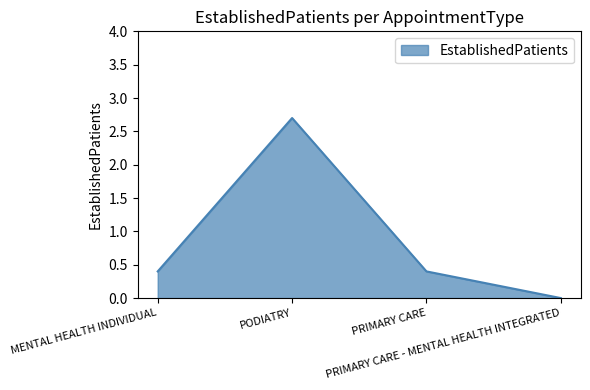

What is the greatest value displayed?

2.7